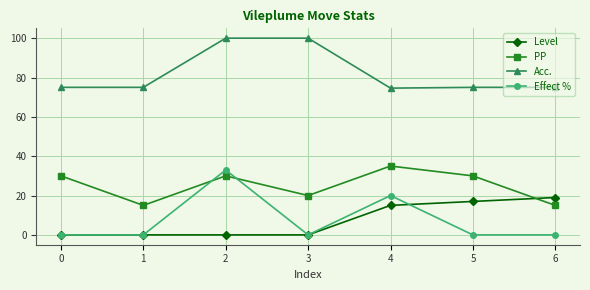

Which series changed the most between 0 and 3?

Acc.